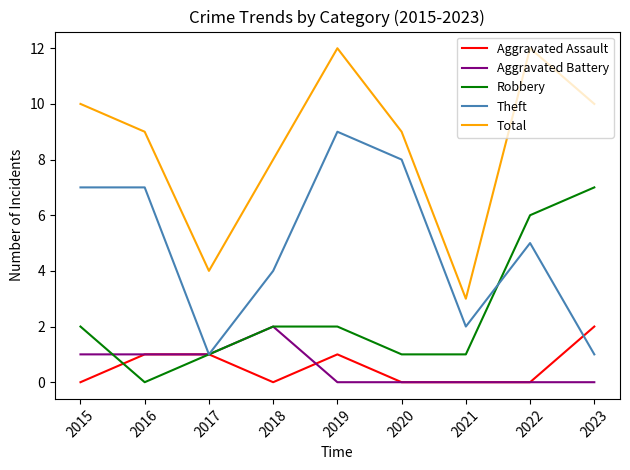

What is the spread (max minus min) of values at 2017?

3